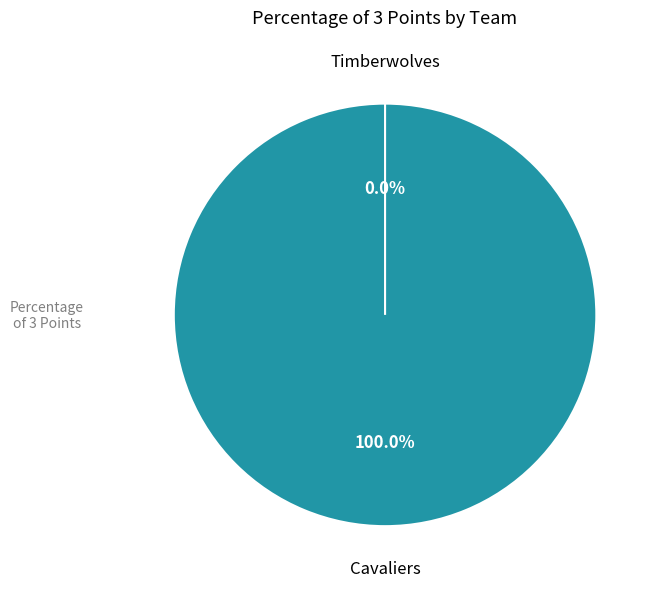

How many slices are in this pie chart?

2